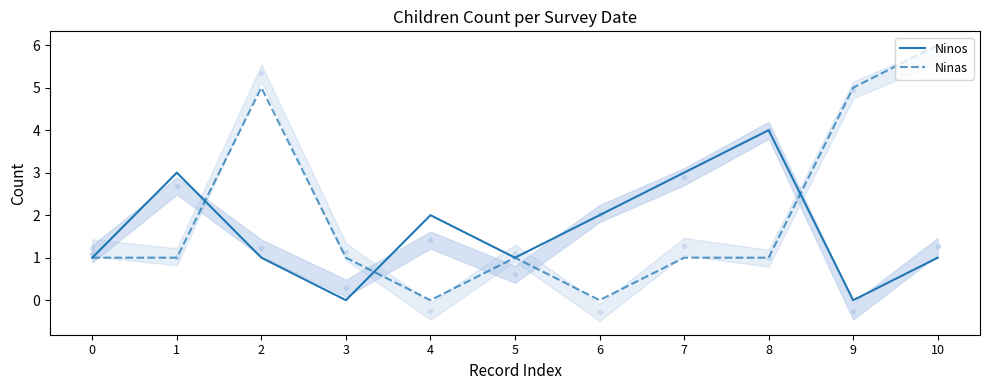

Which series has the largest Y range (max minus min)?

Ninas